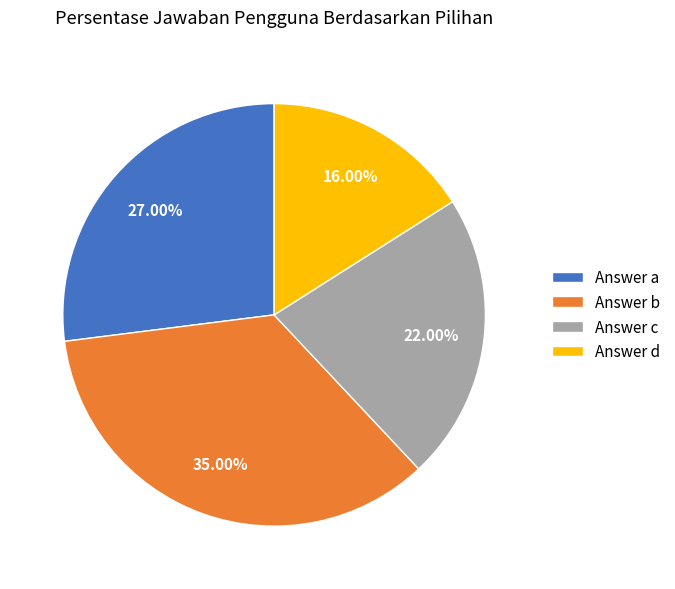

To the nearest percent, what is the difference between the largest and smallest slice percentages?

19%